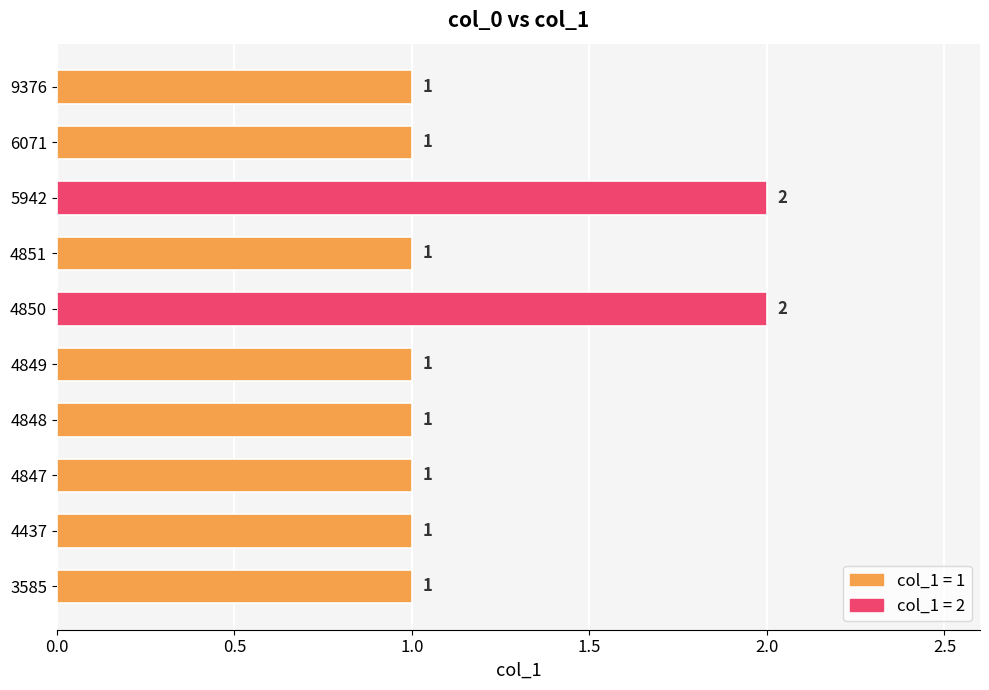

Does the chart contain stacked bars?

No